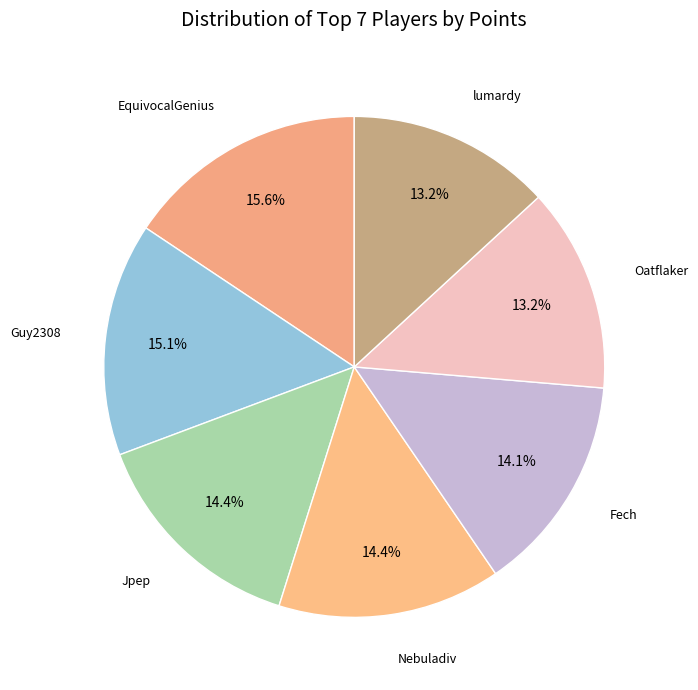

What is the smallest slice in the pie chart?

lumardy